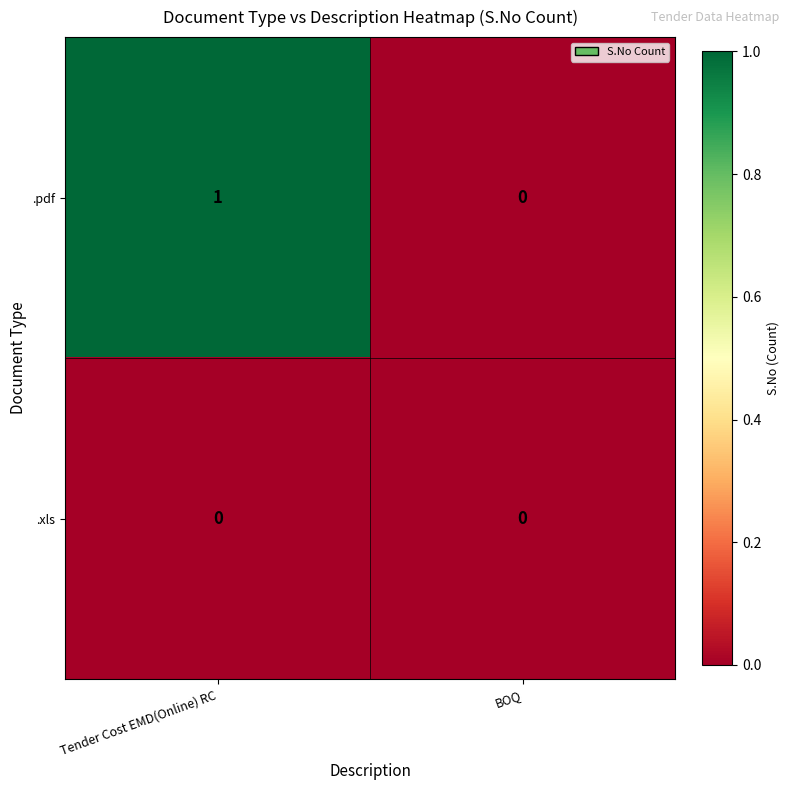

Reading left to right, list all the values displayed in this chart.

.pdf: Tender Cost EMD(Online) RC=1	BOQ=0
.xls: Tender Cost EMD(Online) RC=0	BOQ=0